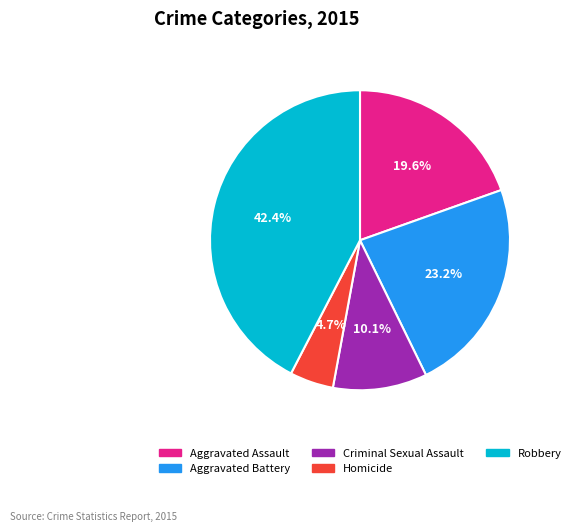

Is Aggravated Assault the majority of the pie?

No